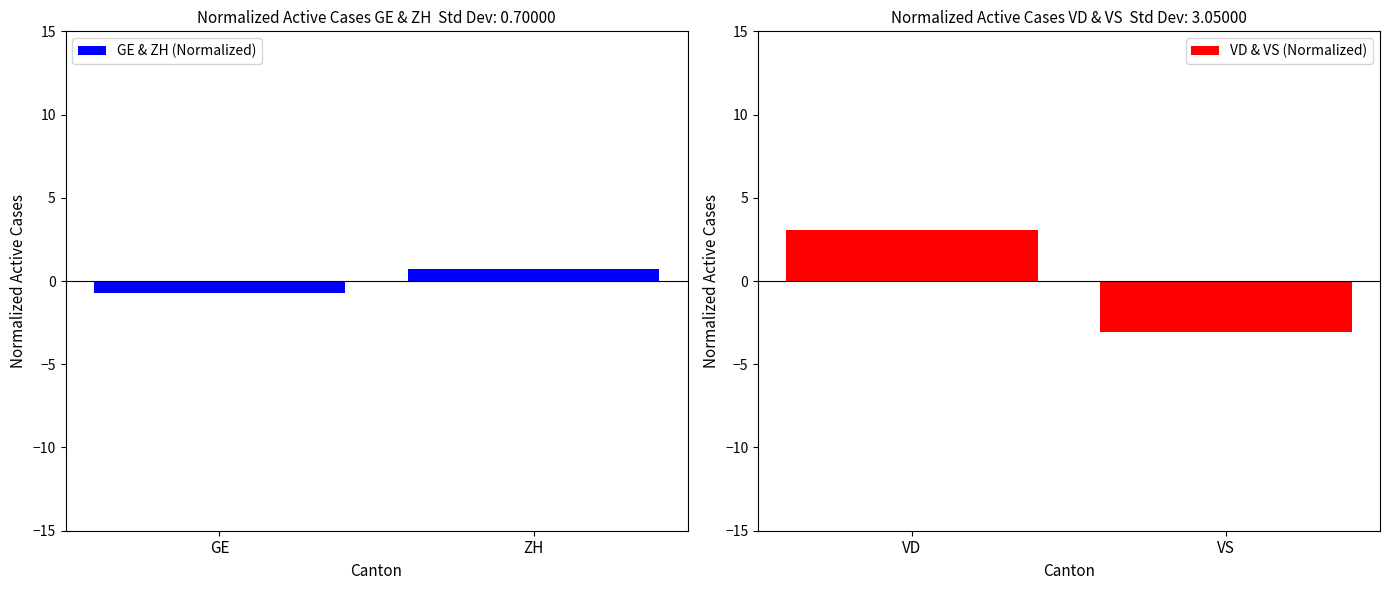

True or false: VD & VS (Normalized) has a value of -5.3 at VS.

False